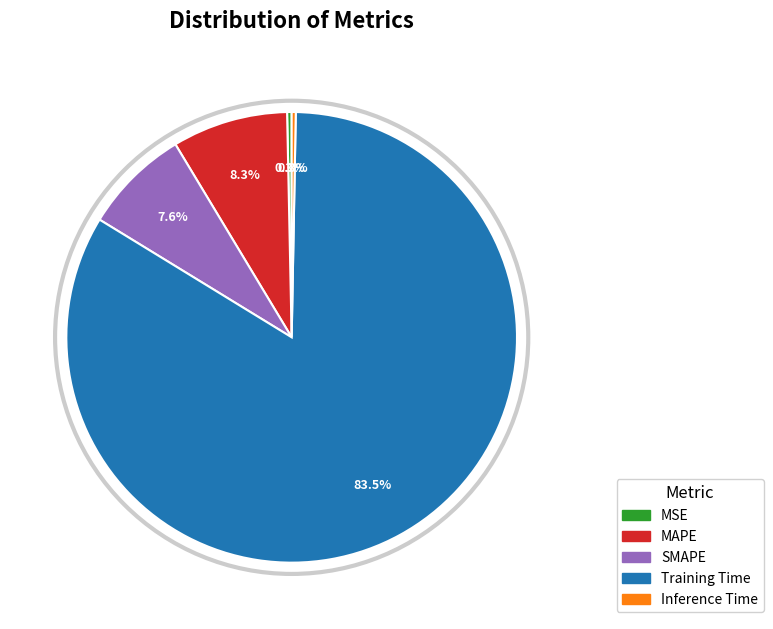

True or false: MAPE accounts for 17% of the total.

False